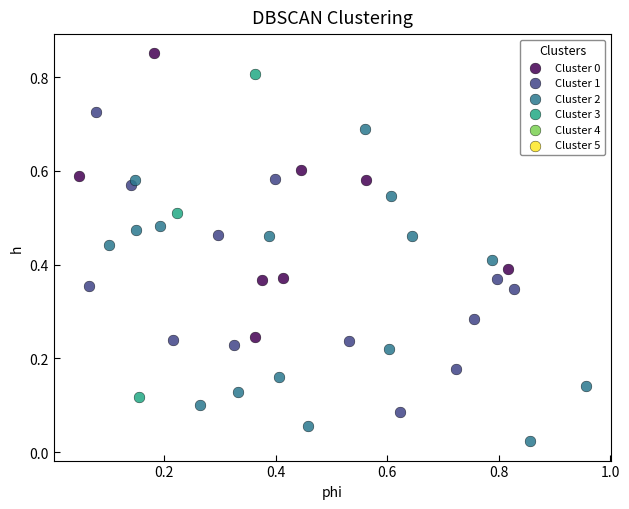

Which series contains the lowest Y value?

Cluster 2